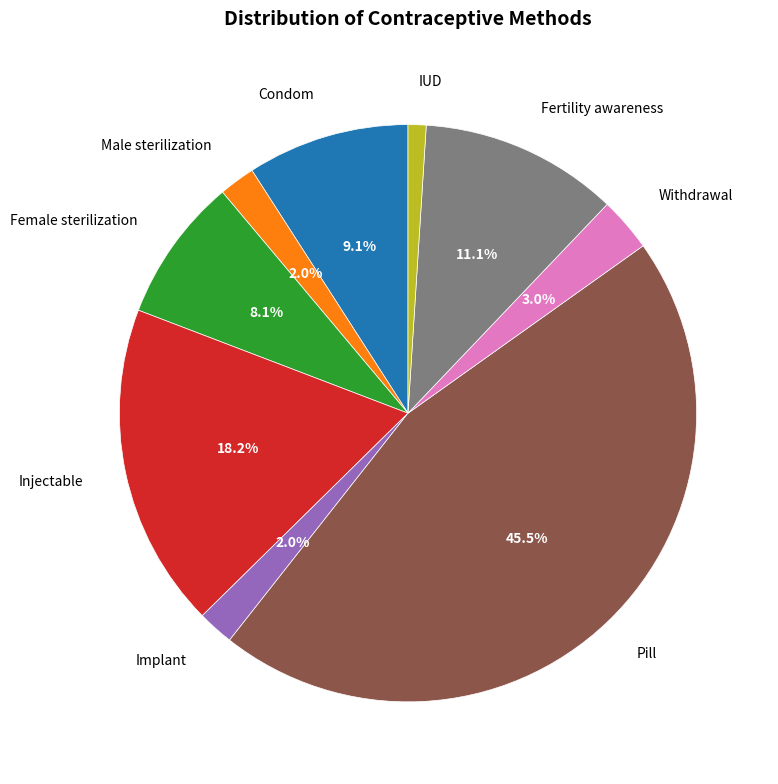

True or false: Male sterilization accounts for 2% of the total.

True